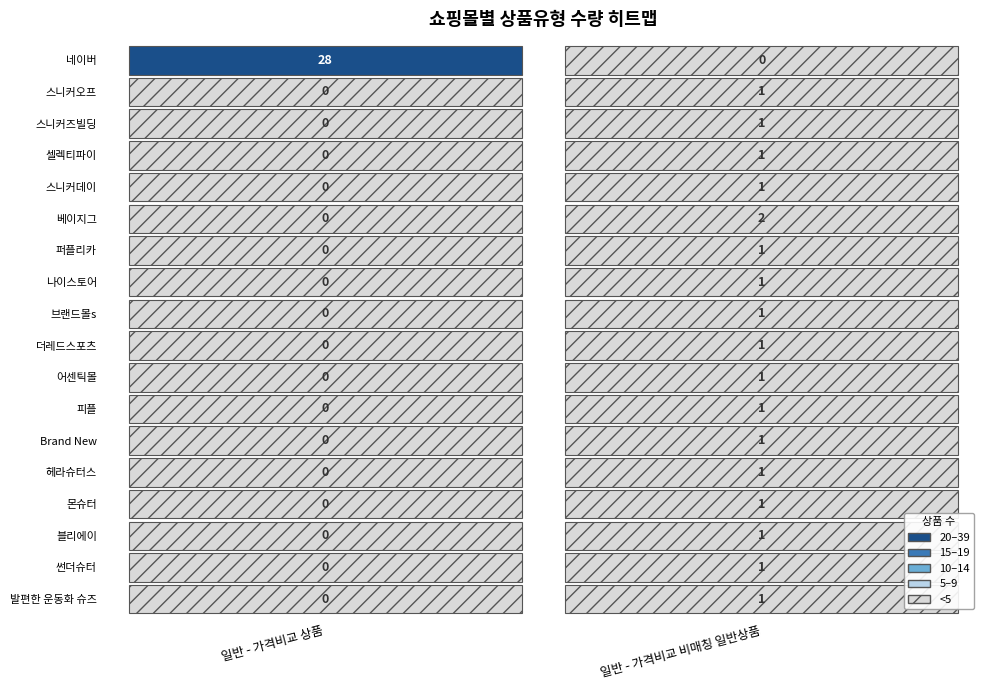

Count the 나이스토어 values in the range 0 to 1.

2